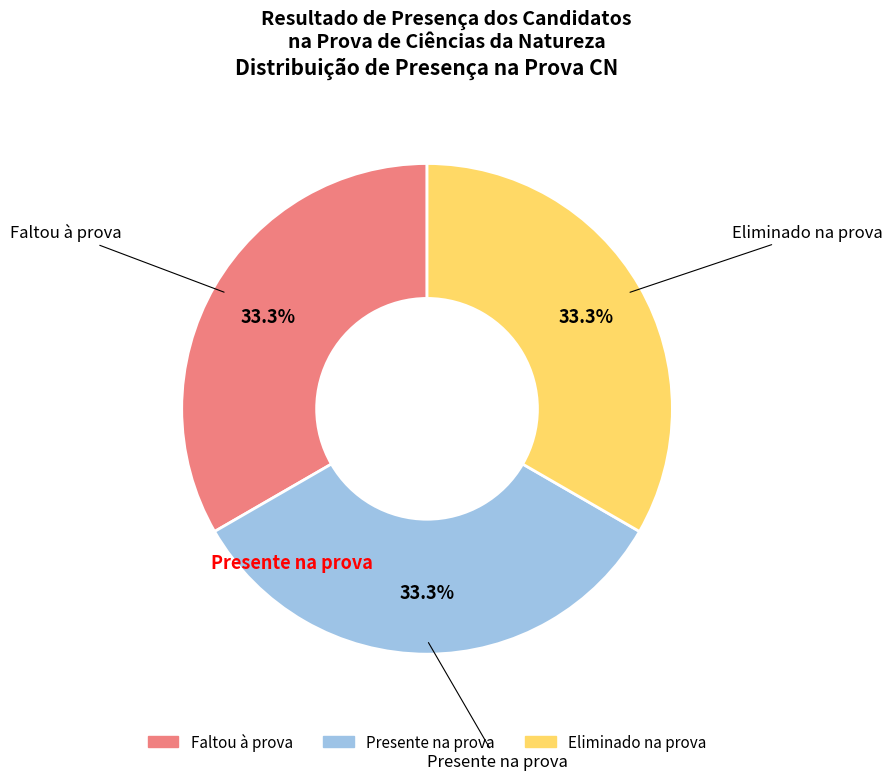

Is the sum of Eliminado na prova and Presente na prova greater than half?

Yes